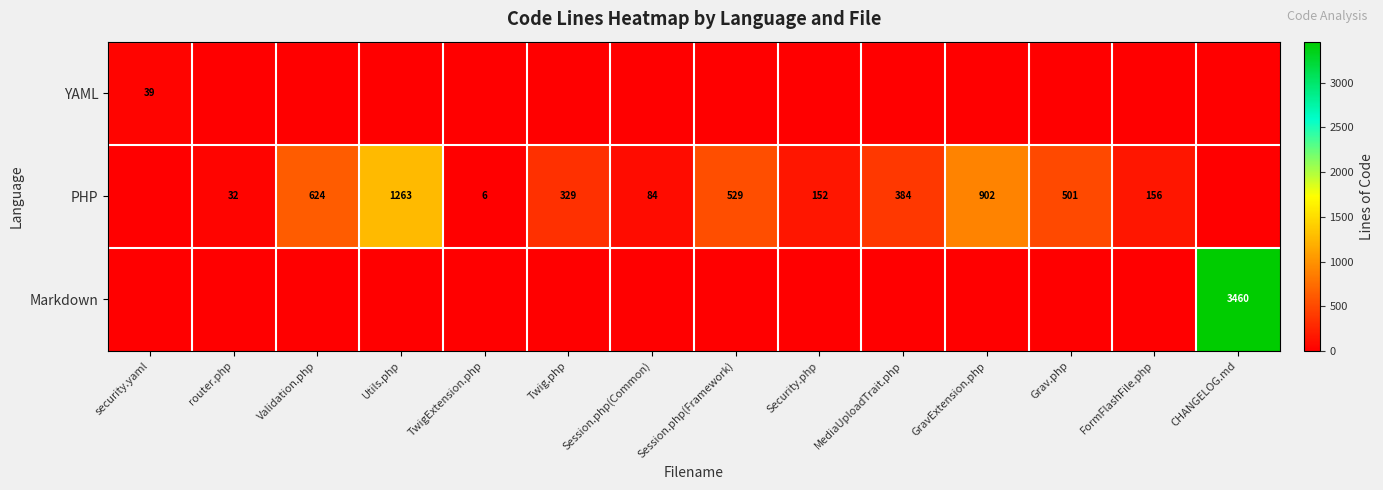

True or false: PHP has a value of 277 at Grav.php.

False